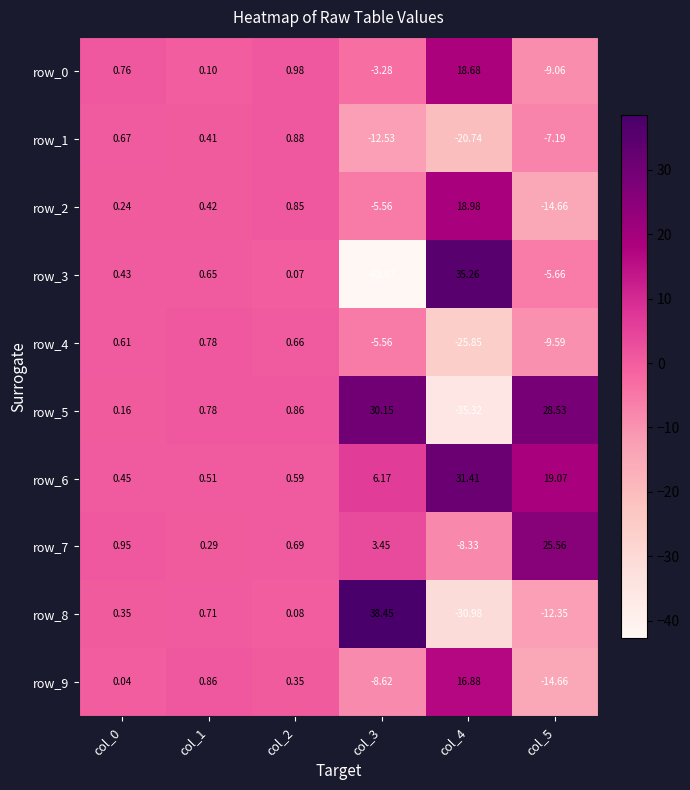

Is the value of row_0 at col_4 greater than the value of row_2 at col_0?

Yes